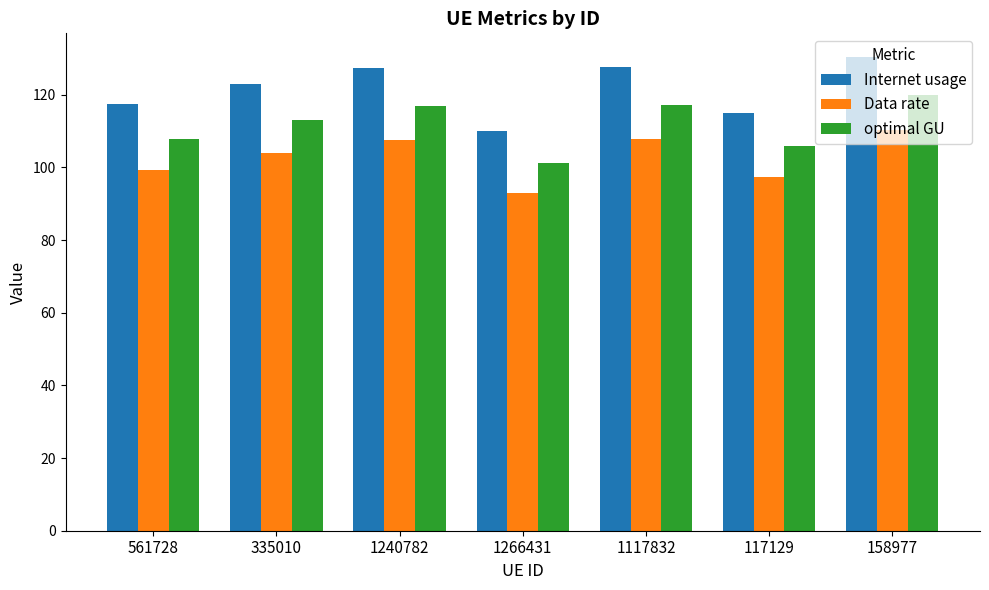

What is the value of the Data rate bar at the 7th from the left?

110.2